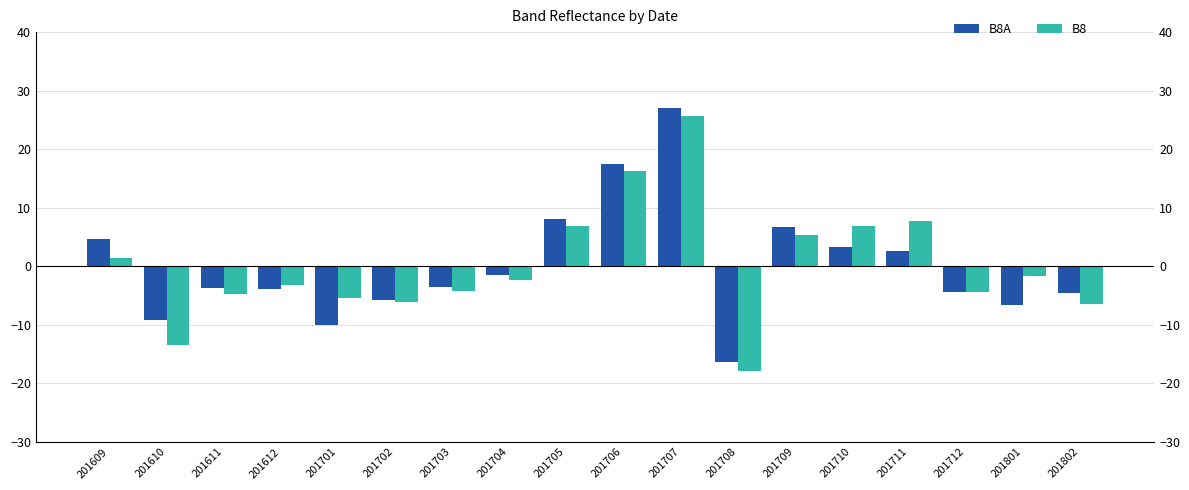

At which category does the chart reach its minimum across all series?

201708